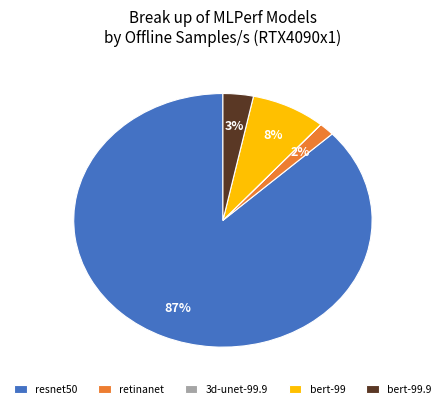

Which category accounts for the majority?

resnet50